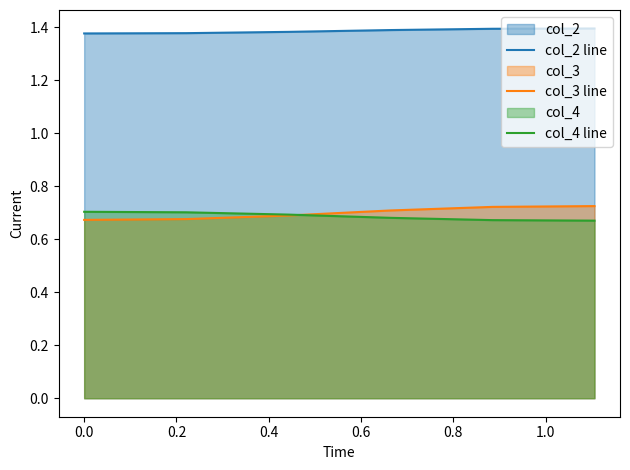

How many distinct data groups are displayed?

3